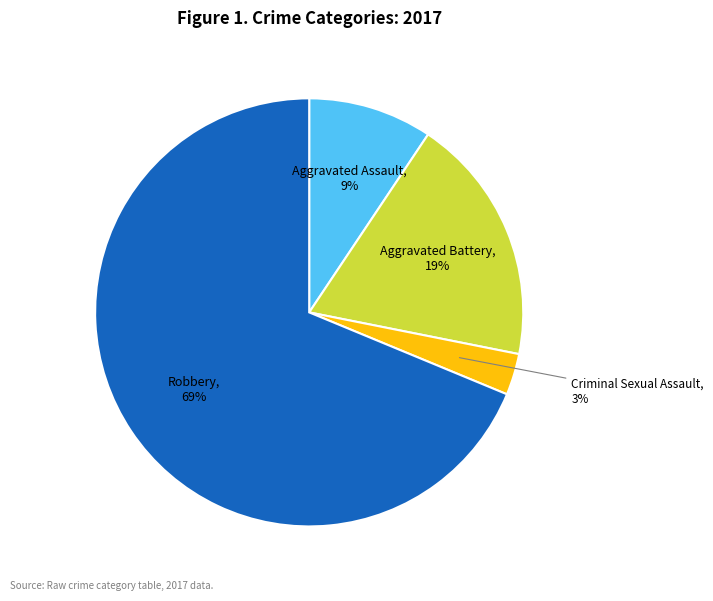

The Criminal Sexual Assault slice represents 11% of the pie. True or false?

False